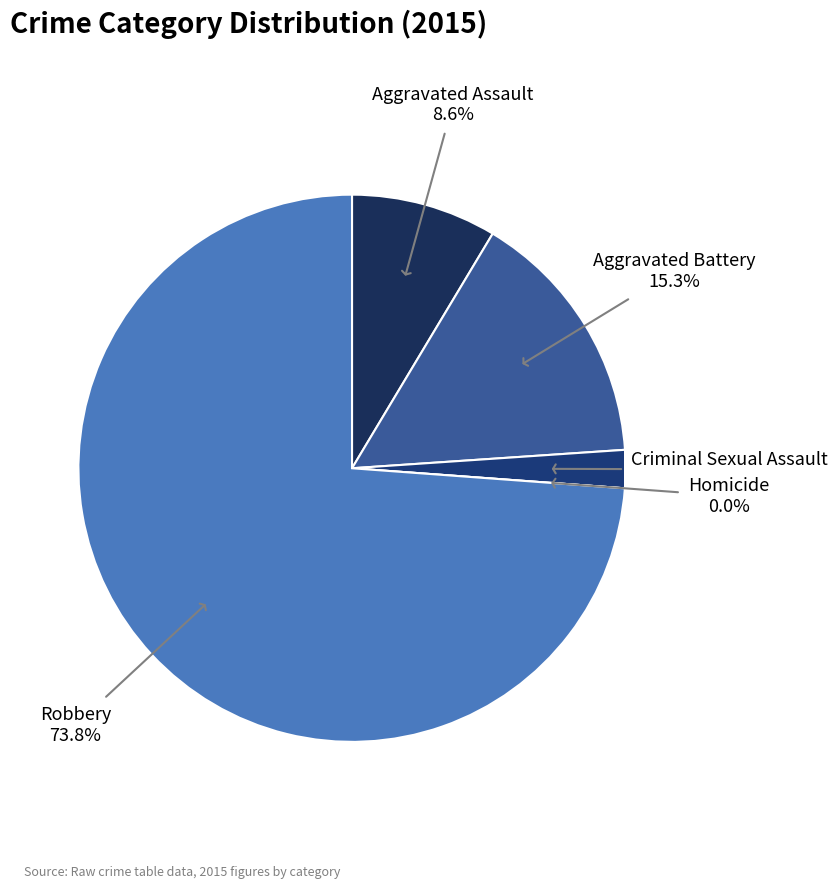

To the nearest percent, what is the difference between the largest and smallest slice percentages?

74%